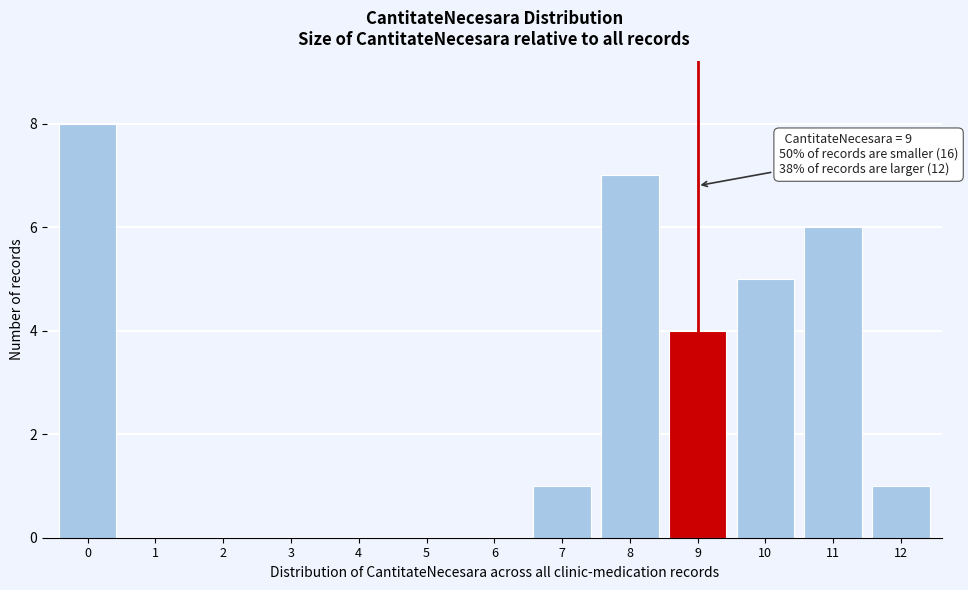

Reading right to left, extract all data points from this chart.

12=1	11=6	10=5	9=4	8=7	7=1	6=0	5=0	4=0	3=0	2=0	1=0	0=8